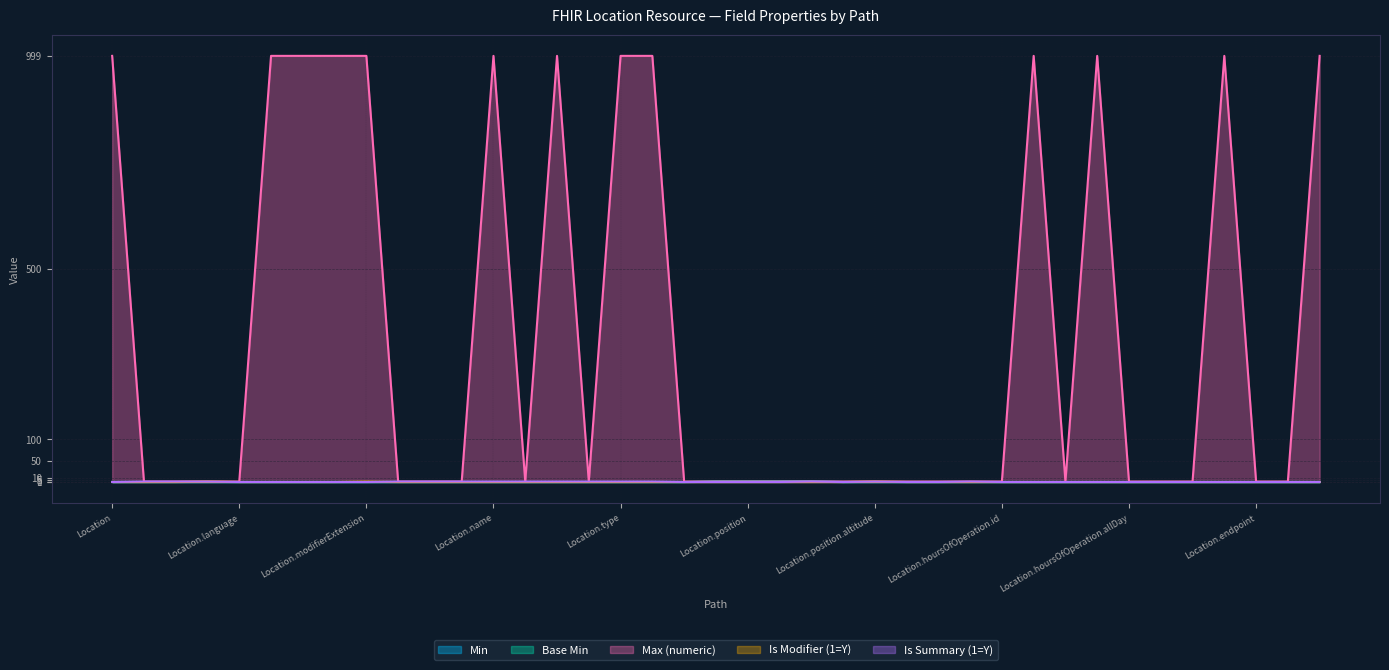

What is the approximate value of Min at Location.position.longitude?

1